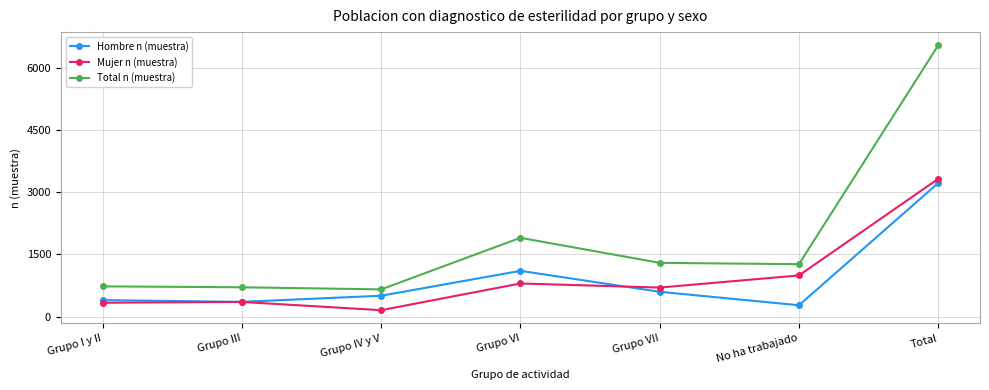

The value of Mujer n (muestra) at Grupo VII is 699. True or false?

True